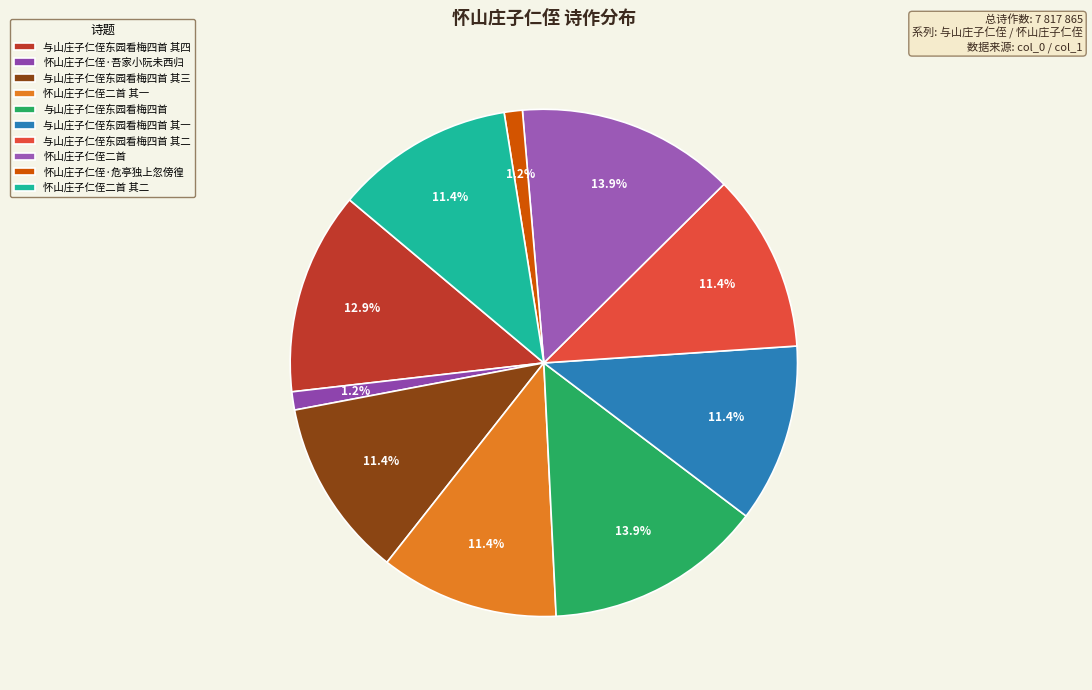

What percentage is NOT represented by 怀山庄子仁侄·吾家小阮未西归?

98.8%